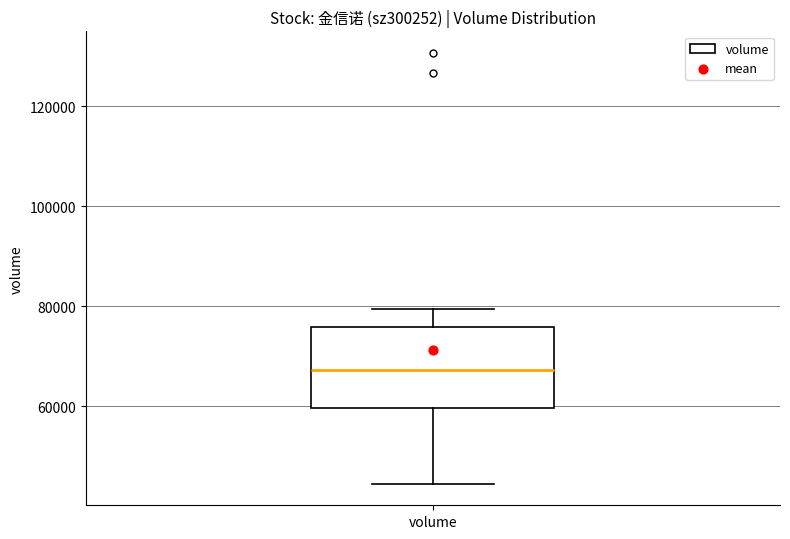

Transcribe this box plot: give where the median line is, the range the box spans, and where the two whiskers end, as read against the y-axis. The values are not printed on the chart, so give them approximately, as read against the axis.

median 68000, box 60000 to 76000, whiskers 44000 to 80000